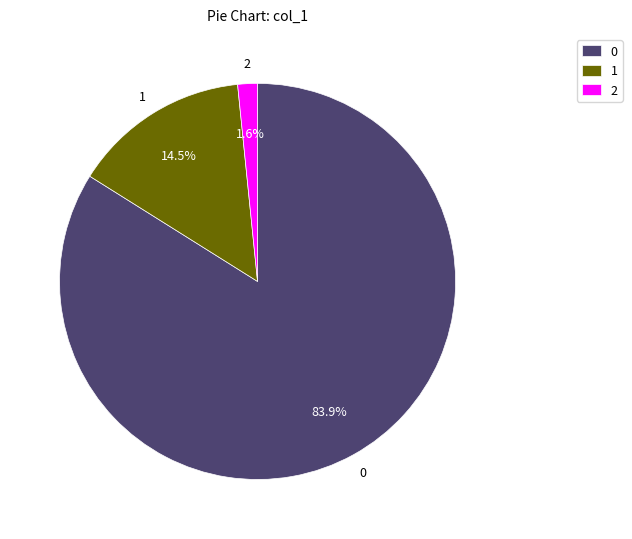

Does 0 represent more than half of the total?

Yes